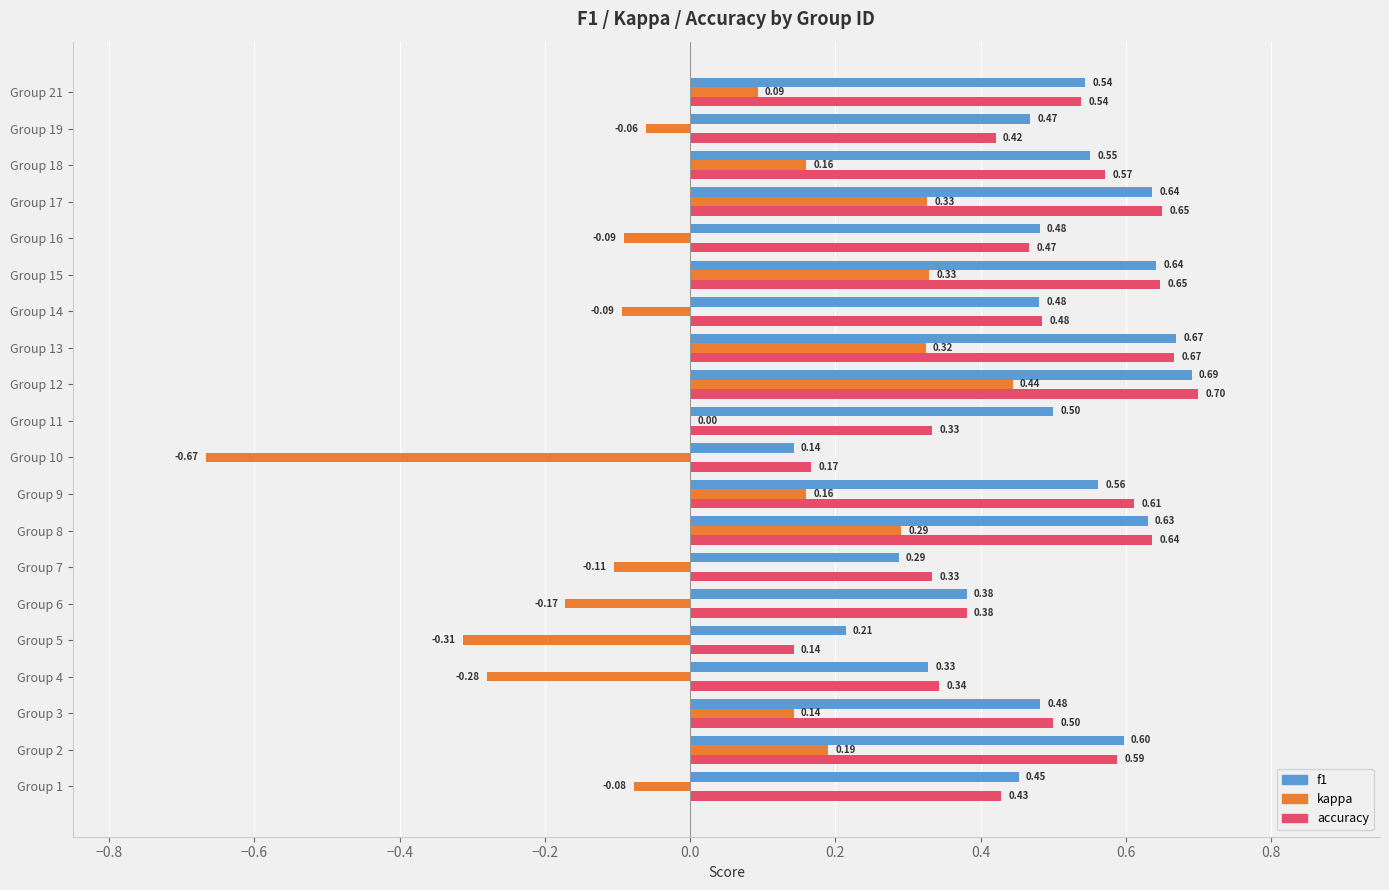

Between Group 4 and Group 10, which series saw the biggest shift?

kappa